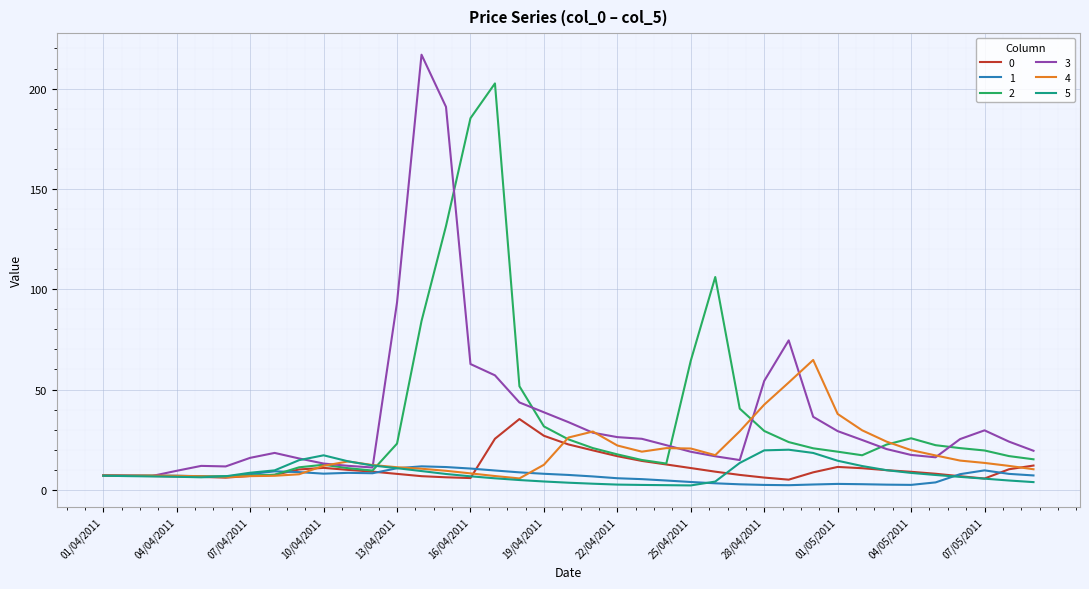

What is the maximum value for 3?

216.9